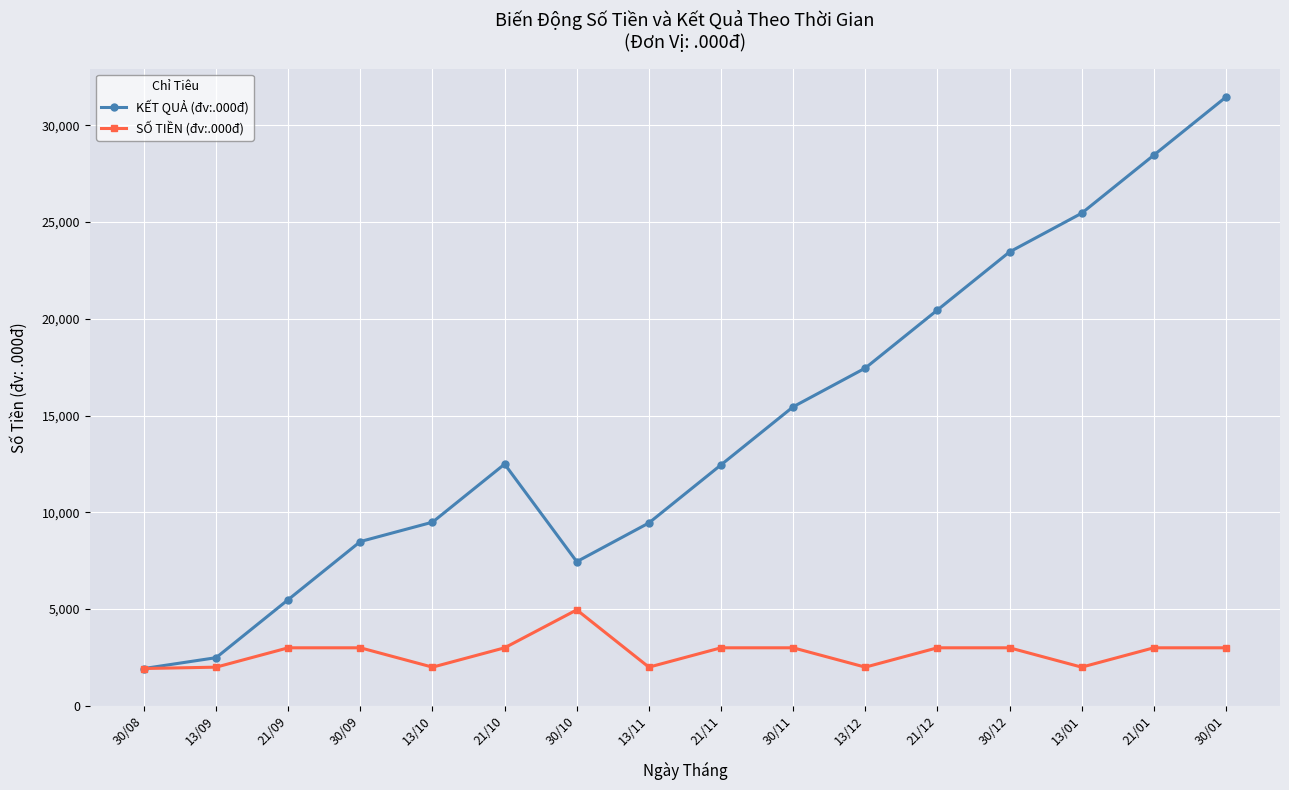

Count the number of categories in the chart.

16